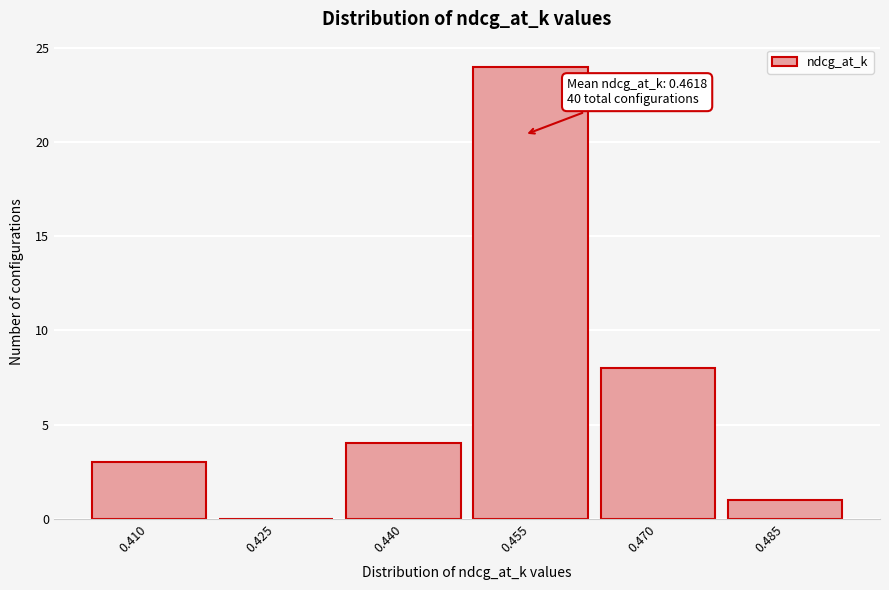

Reading left to right, list all the values displayed in this chart.

0.410=3	0.425=0	0.440=4	0.455=24	0.470=8	0.485=1